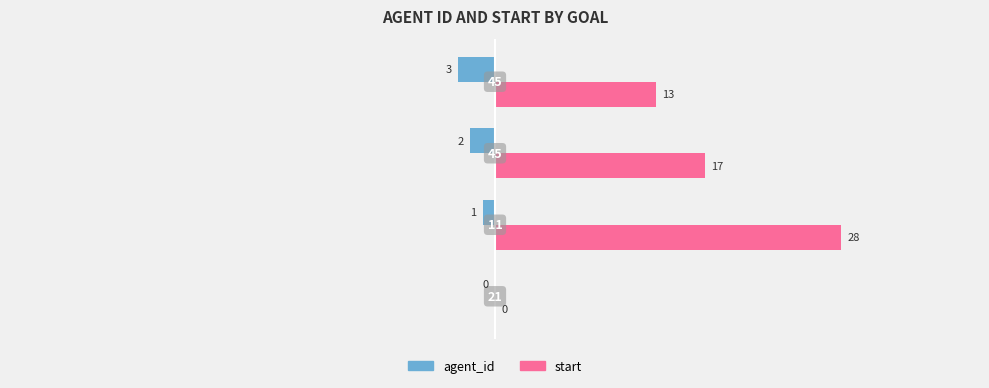

What are all the series names shown in the legend?

agent_id, start